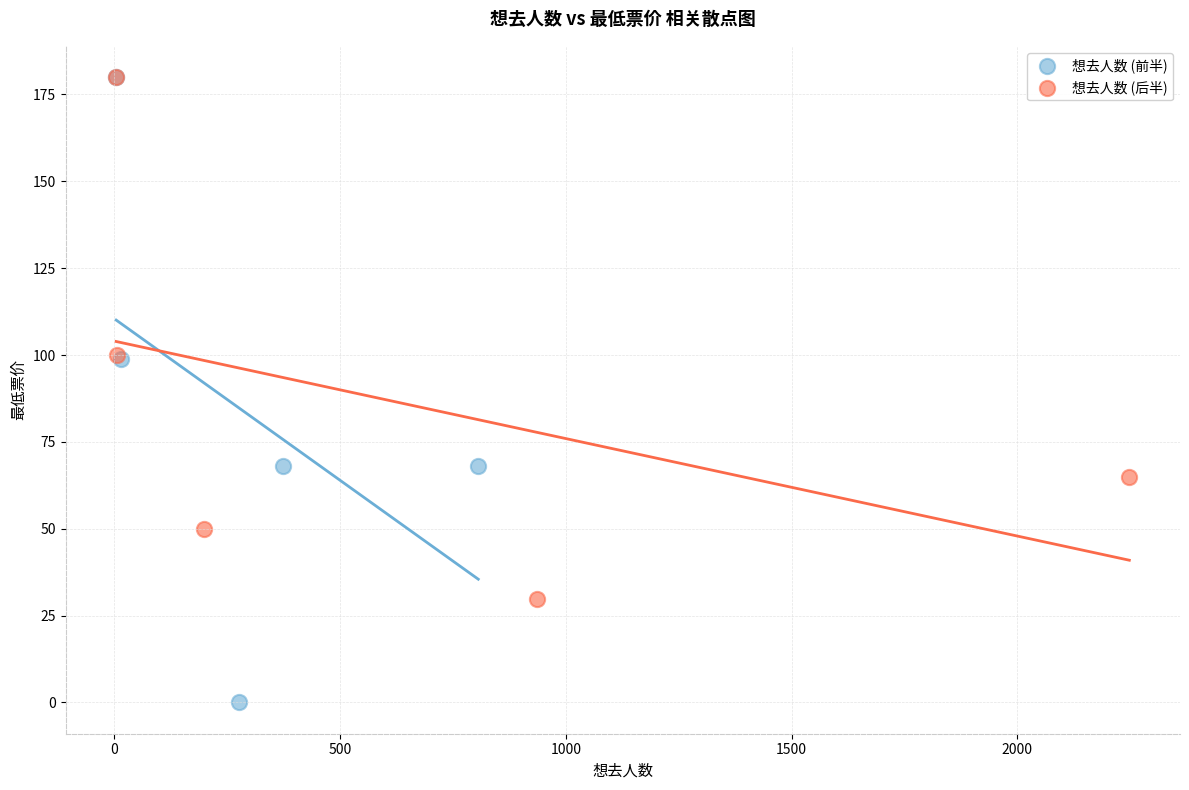

Which series has the widest spread of Y values?

想去人数 (前半)